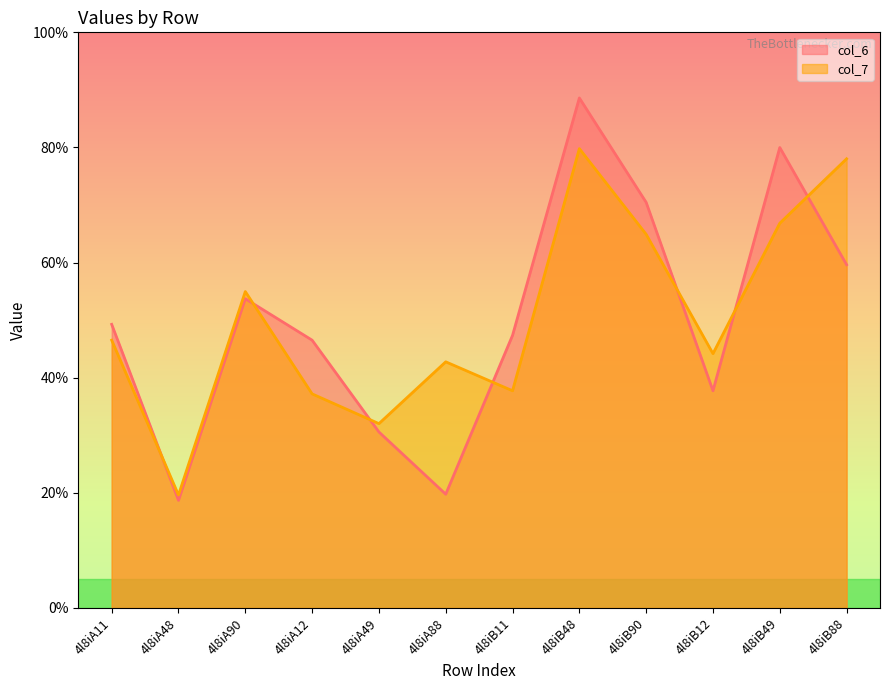

What is the label of the 8th point from the right?

4l8iA49